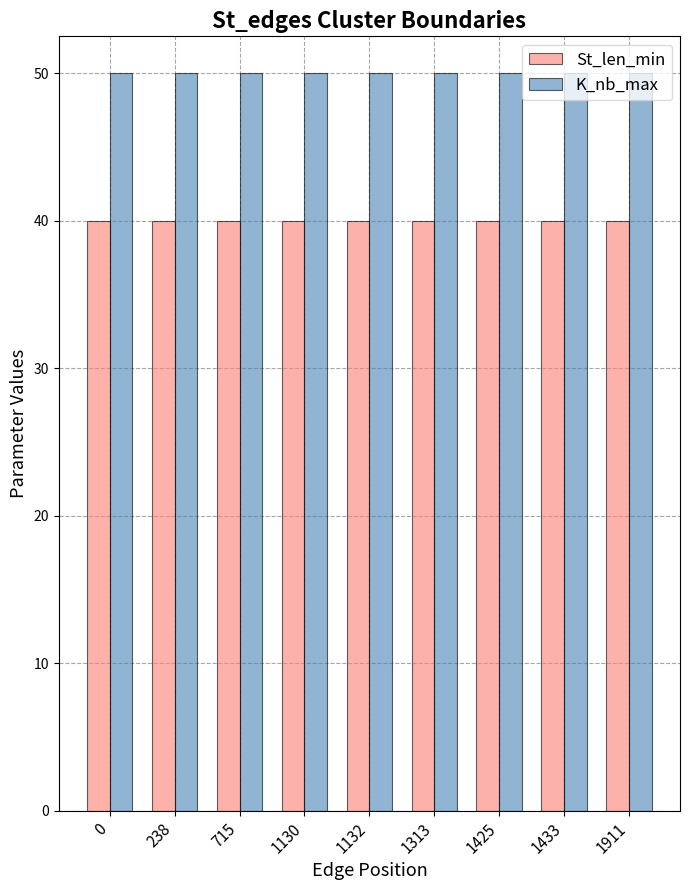

Reading left to right, extract all data points from this chart.

St_len_min: 40	40	40	40	40	40	40	40	40
K_nb_max: 50	50	50	50	50	50	50	50	50